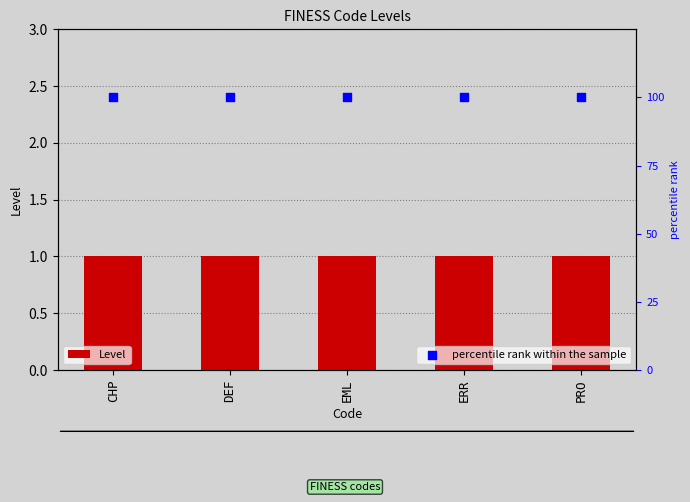

What is the total value across all series at EML?

101